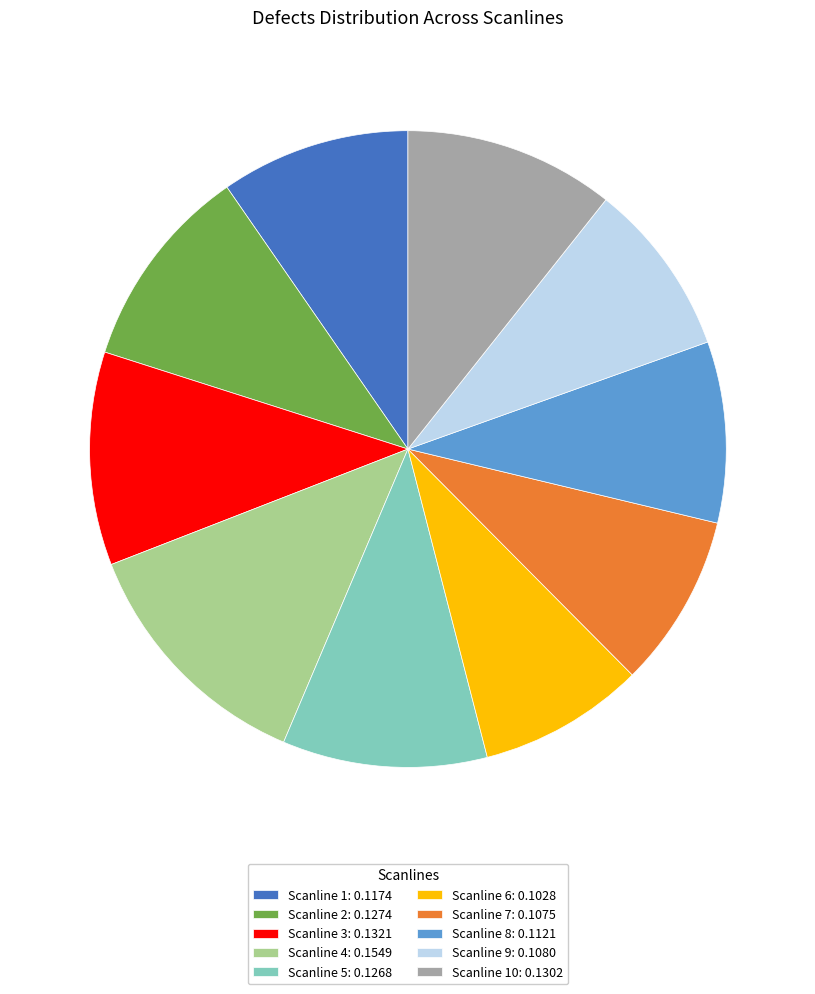

Does any single category account for the majority?

No